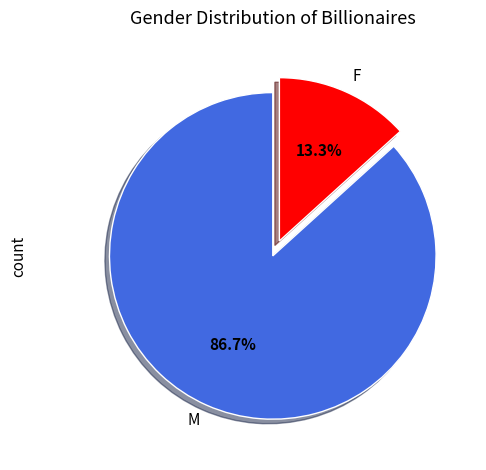

Which has a higher value, F or M?

M